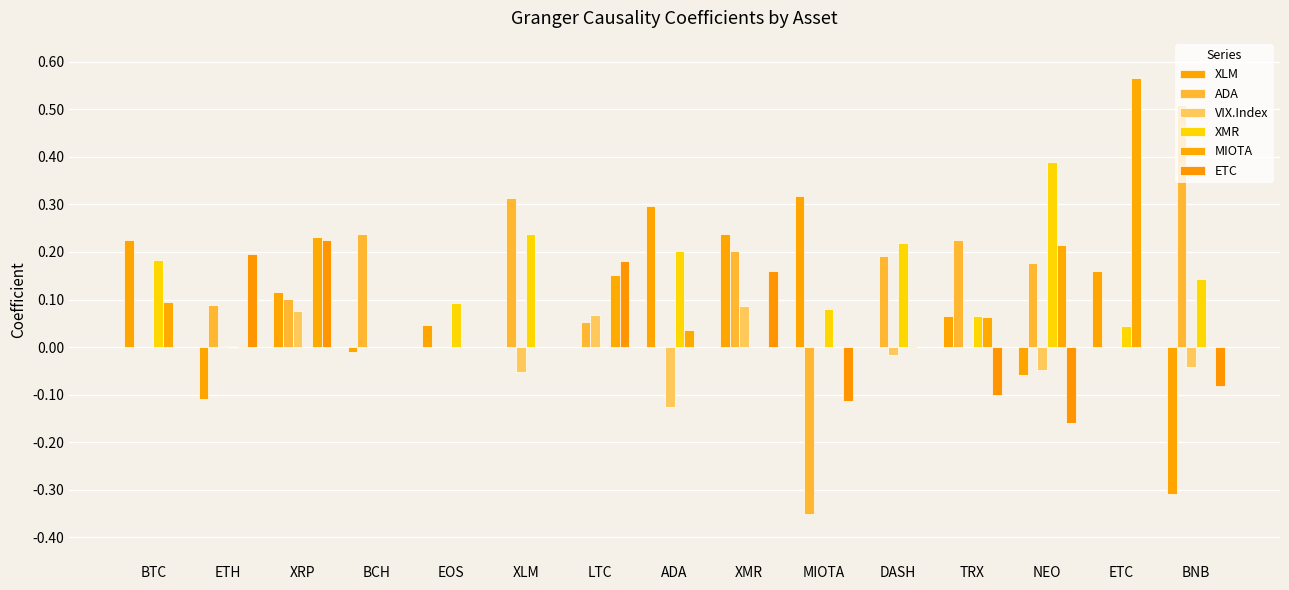

What is the minimum value for ETC?

-0.2